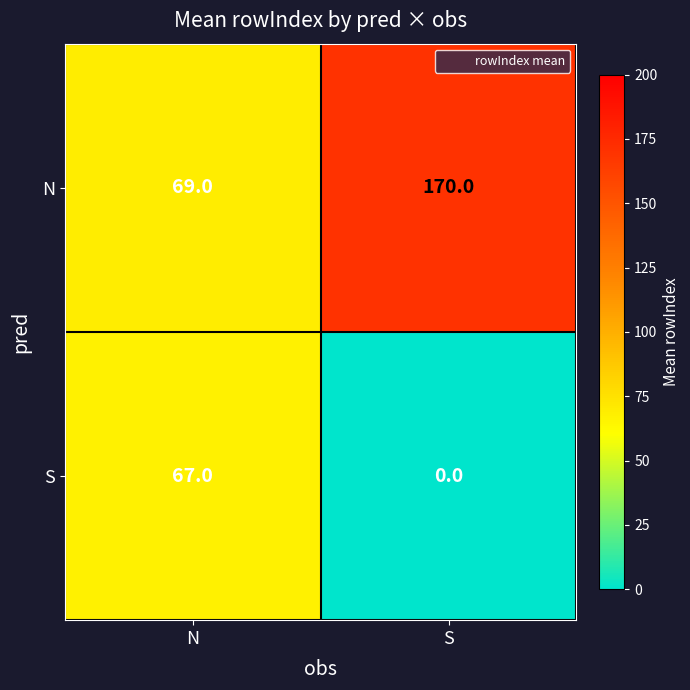

Reading left to right, list all the values displayed in this chart.

N: 69	170
S: 67	0